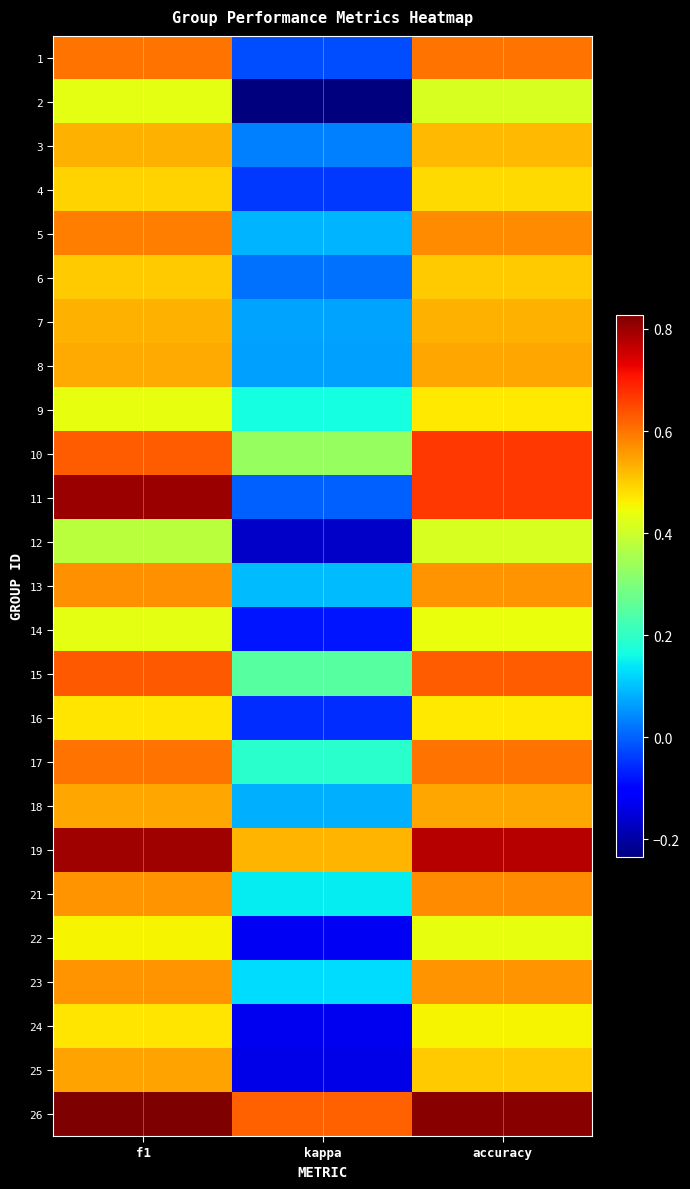

At which category is the sum across all series the highest?

f1